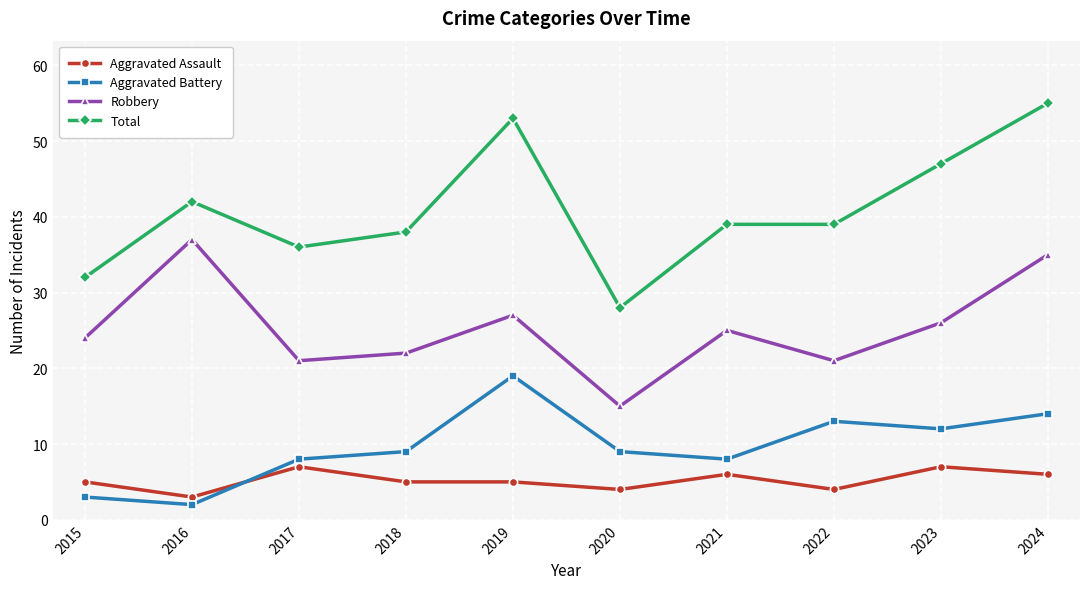

What is the average value of the Robbery series?

25